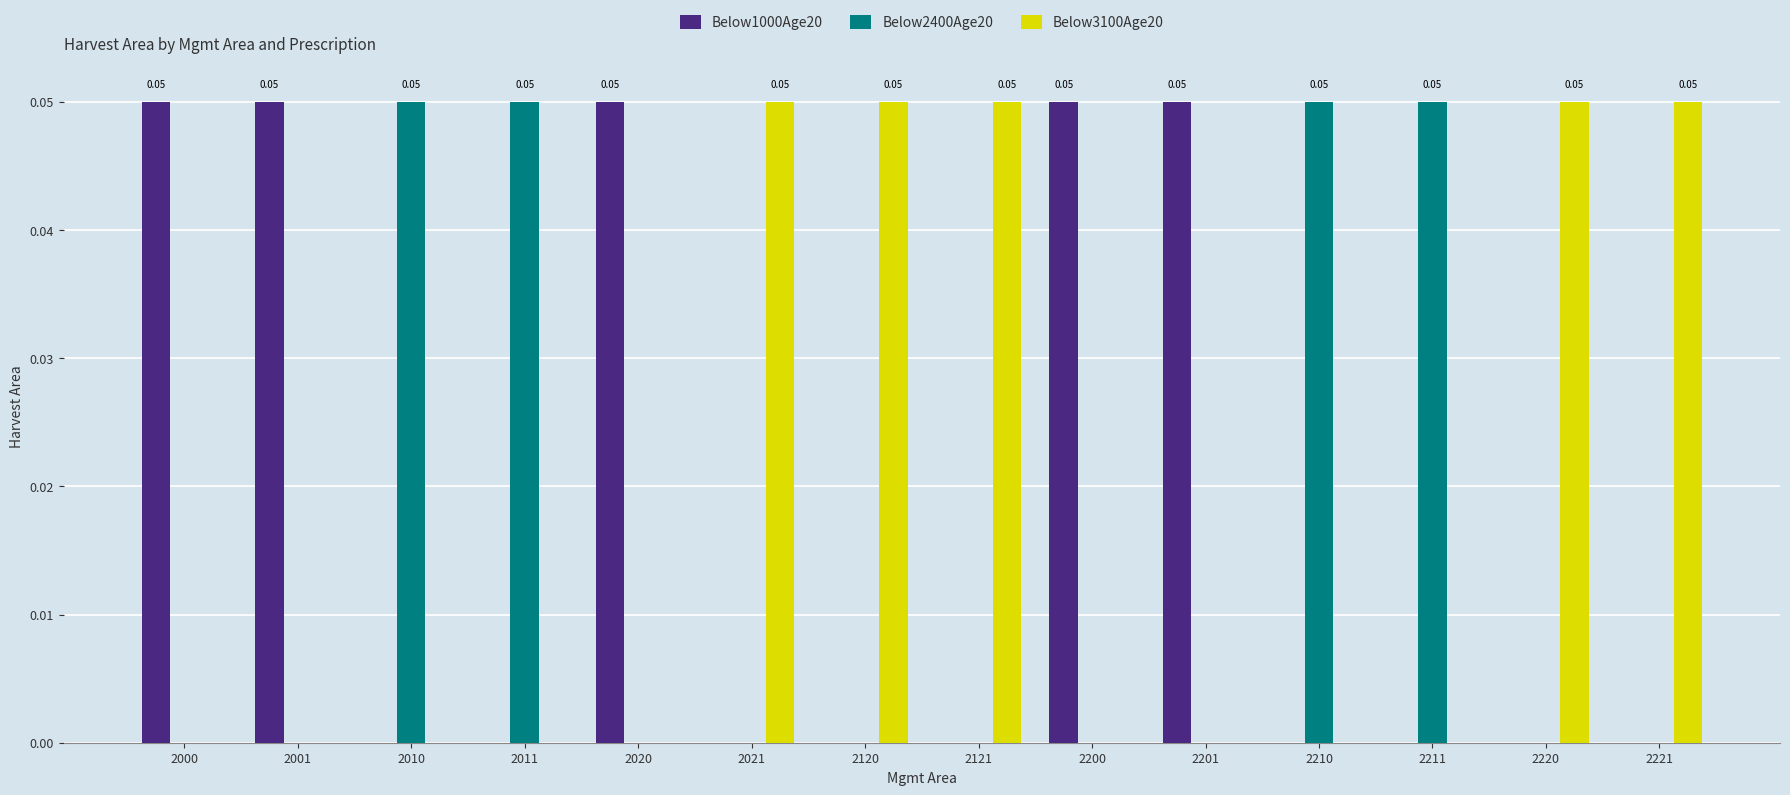

List the series in order of their peak value, highest first.

Below1000Age20, Below2400Age20, Below3100Age20